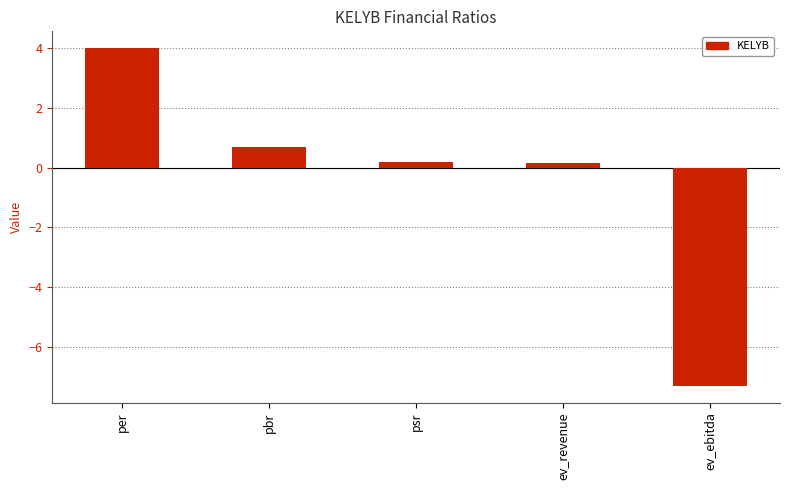

What is the label of the 2nd bar from the right?

ev_revenue